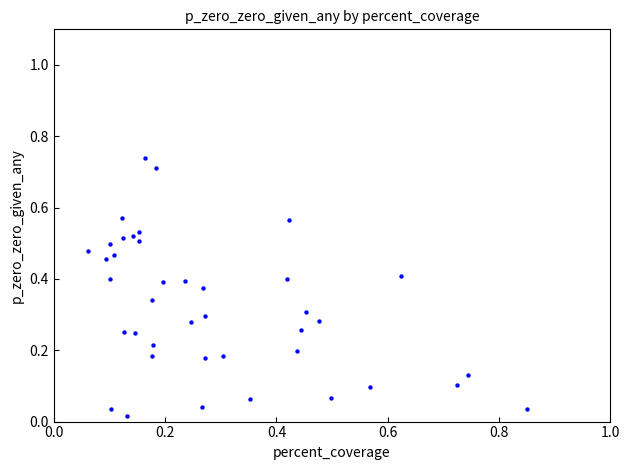

What is the range of X values (max minus min)?

0.8